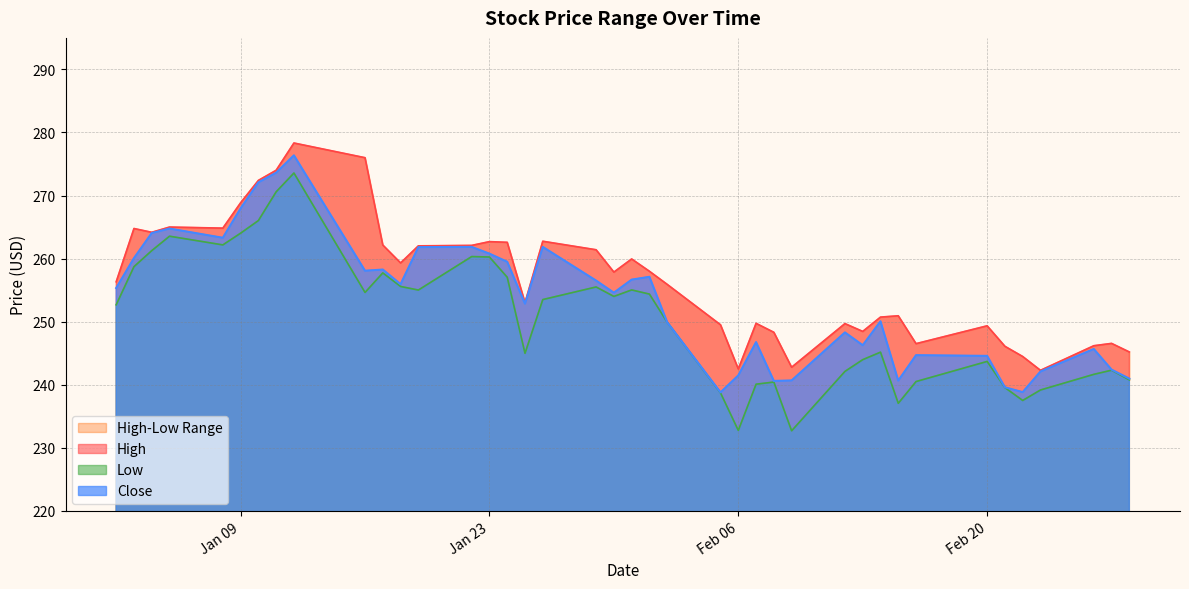

What is the minimum value for Close?

238.8